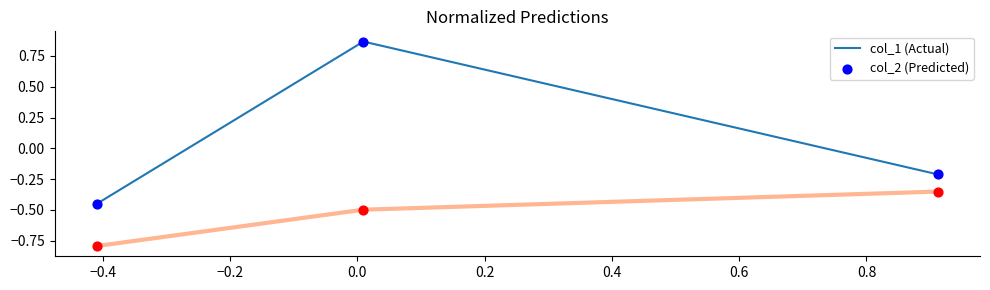

Which series has the largest total across all categories?

col_1 (Actual)